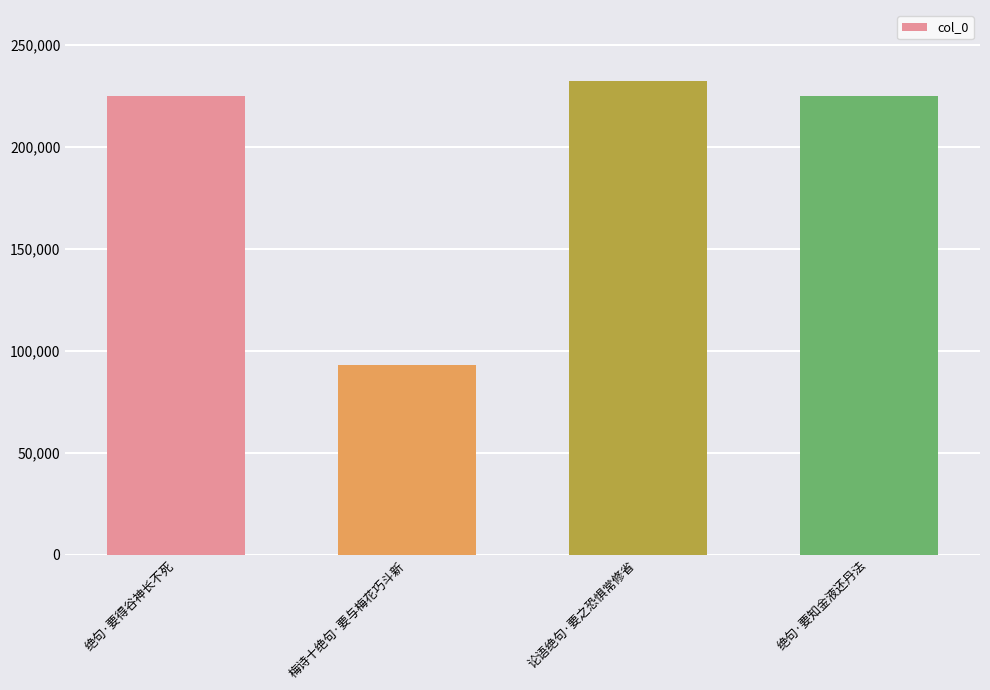

What is the label of the 2nd bar from the right?

论语绝句·要之恐惧常修省